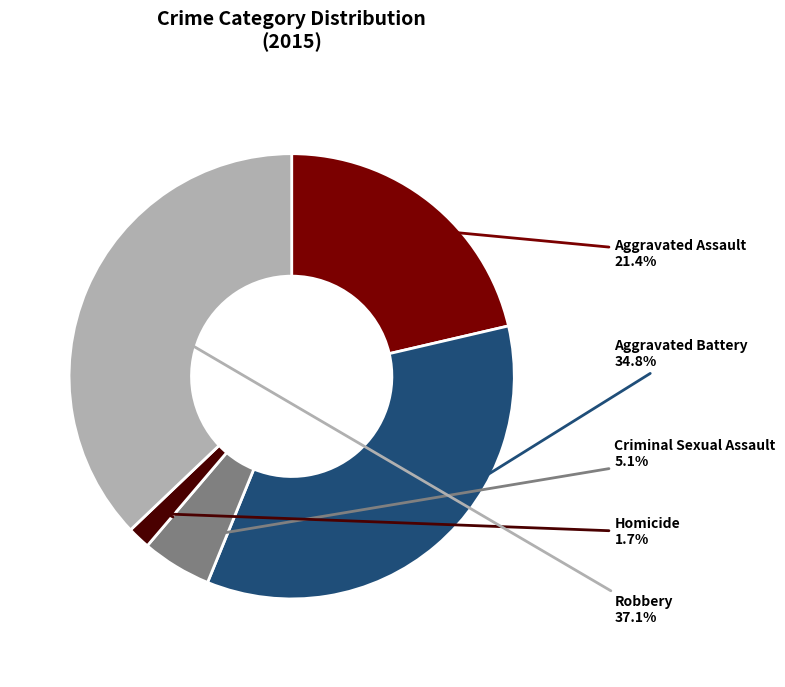

Is it true that Criminal Sexual Assault is 5% of the pie?

True